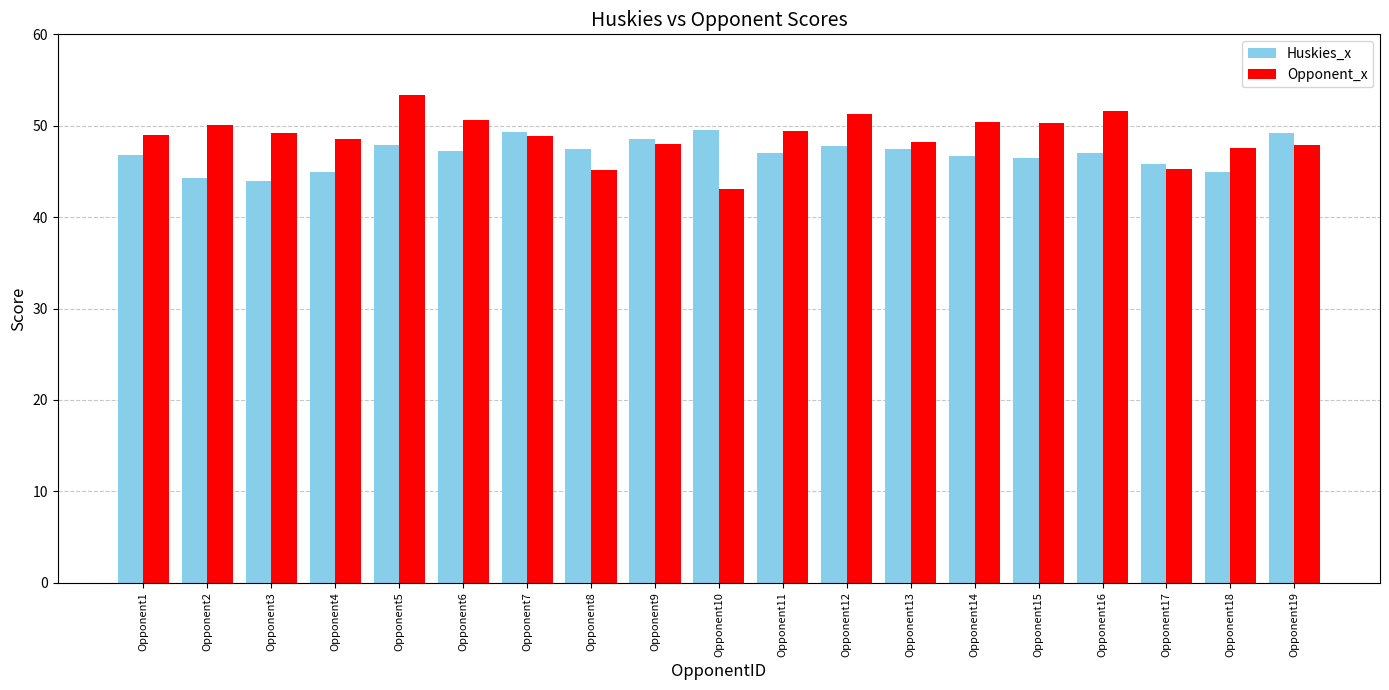

What is the difference between the second highest and second lowest values in the Opponent_x series?

6.5